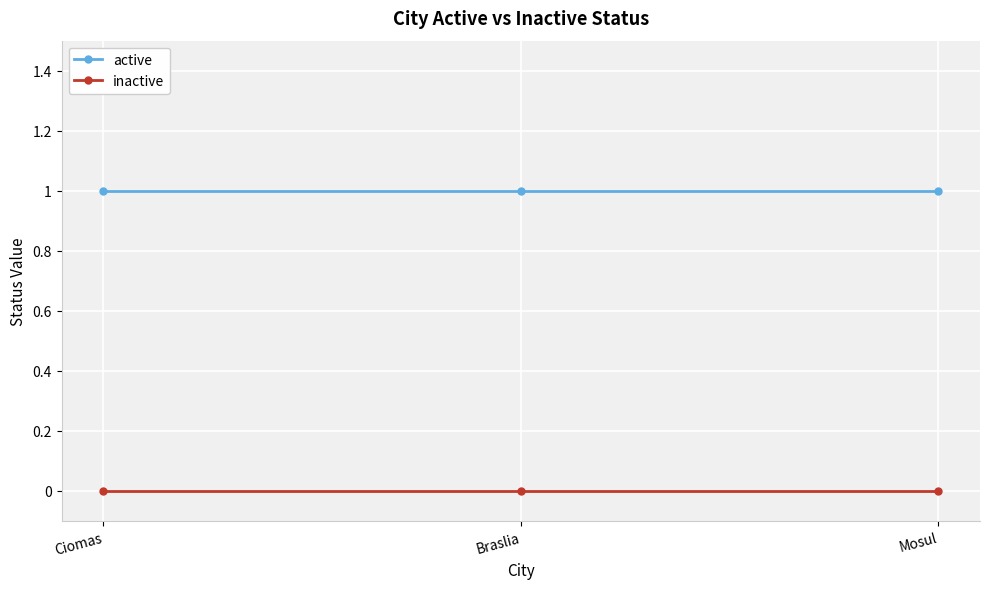

Reading right to left, transcribe all the data shown in this chart.

active: 1	1	1
inactive: 0	0	0